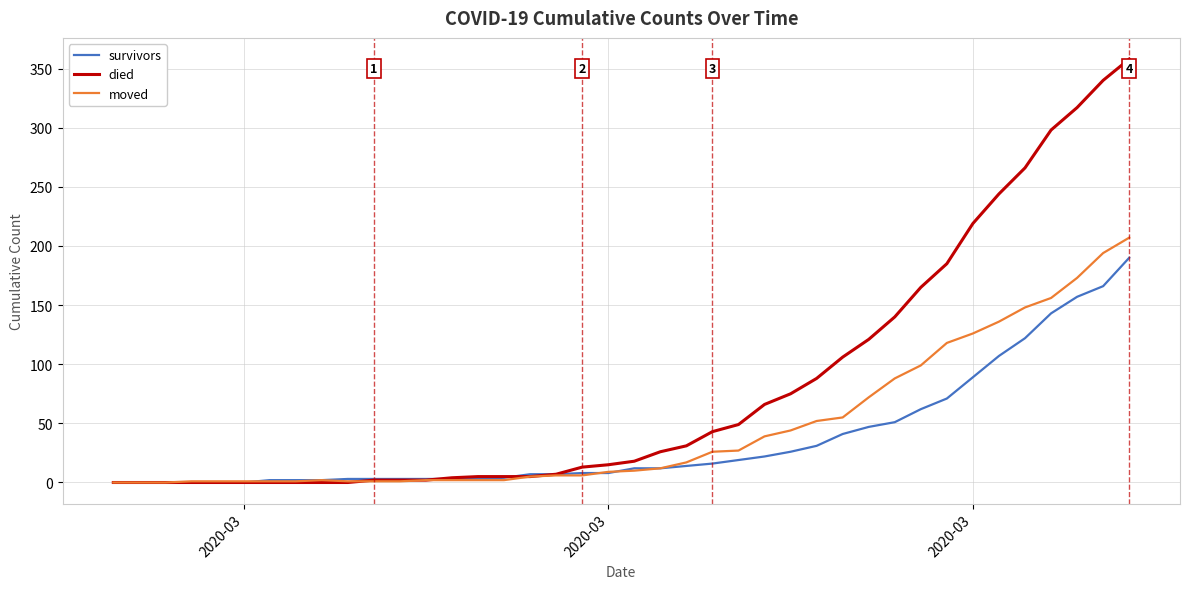

What is the maximum value for survivors?

190